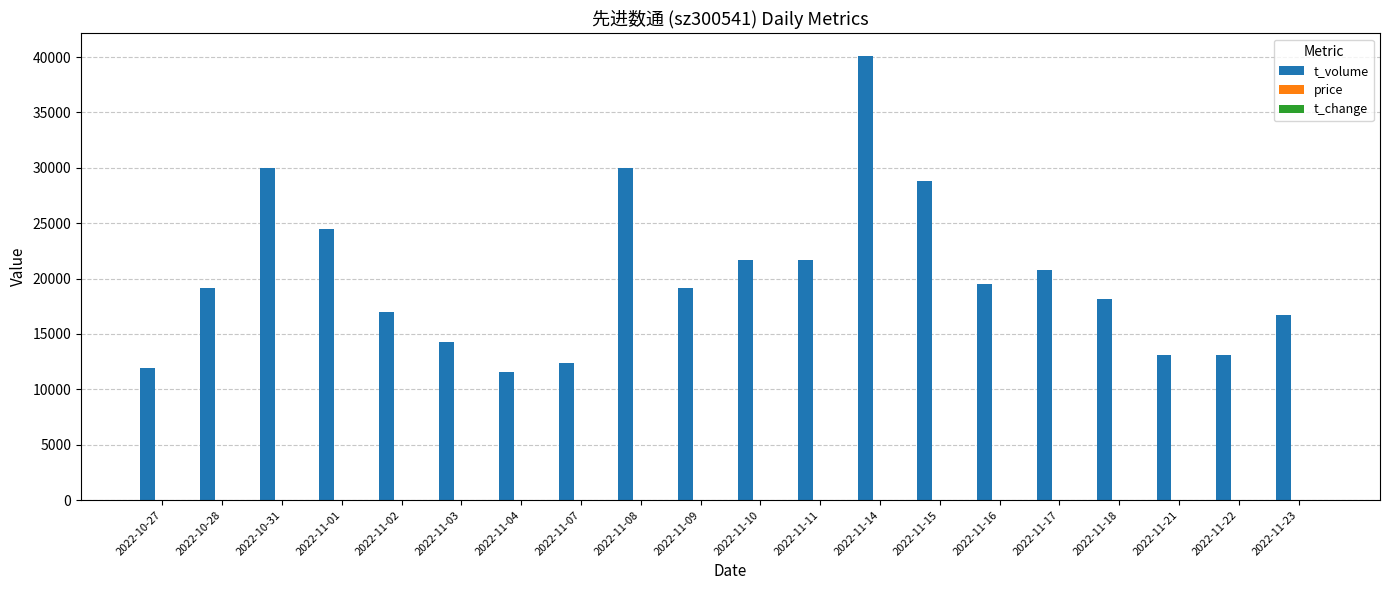

Which series has the widest spread of values?

t_volume